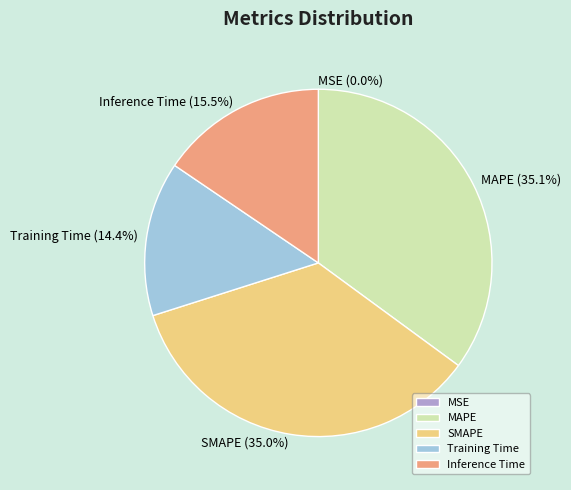

Does any single category account for the majority?

No